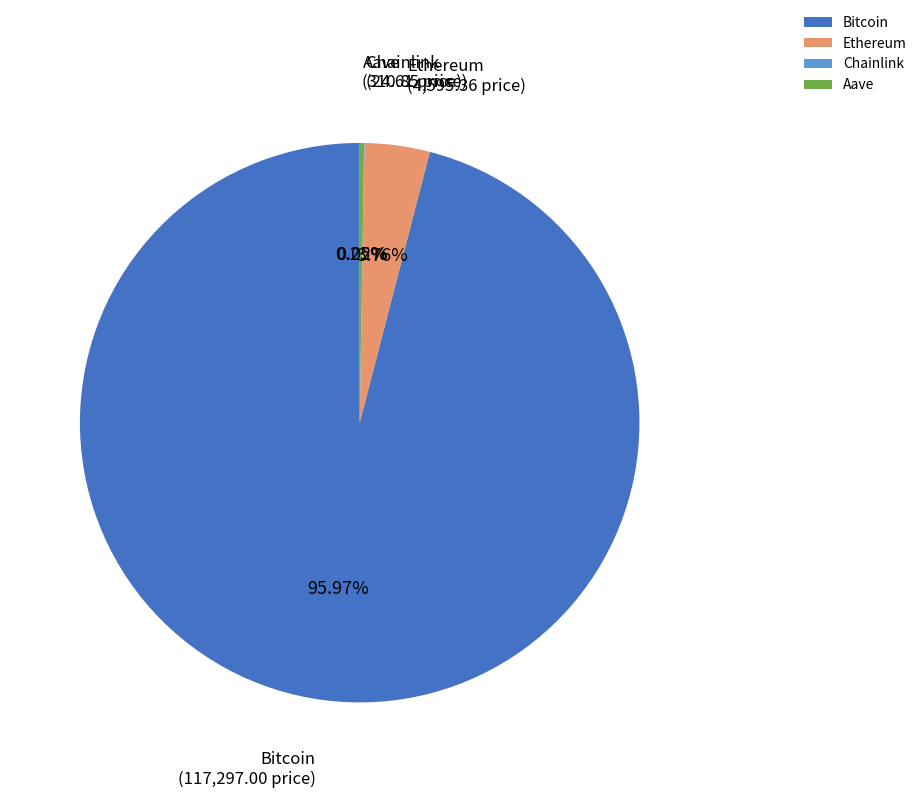

Which category has the biggest portion of the pie?

Bitcoin